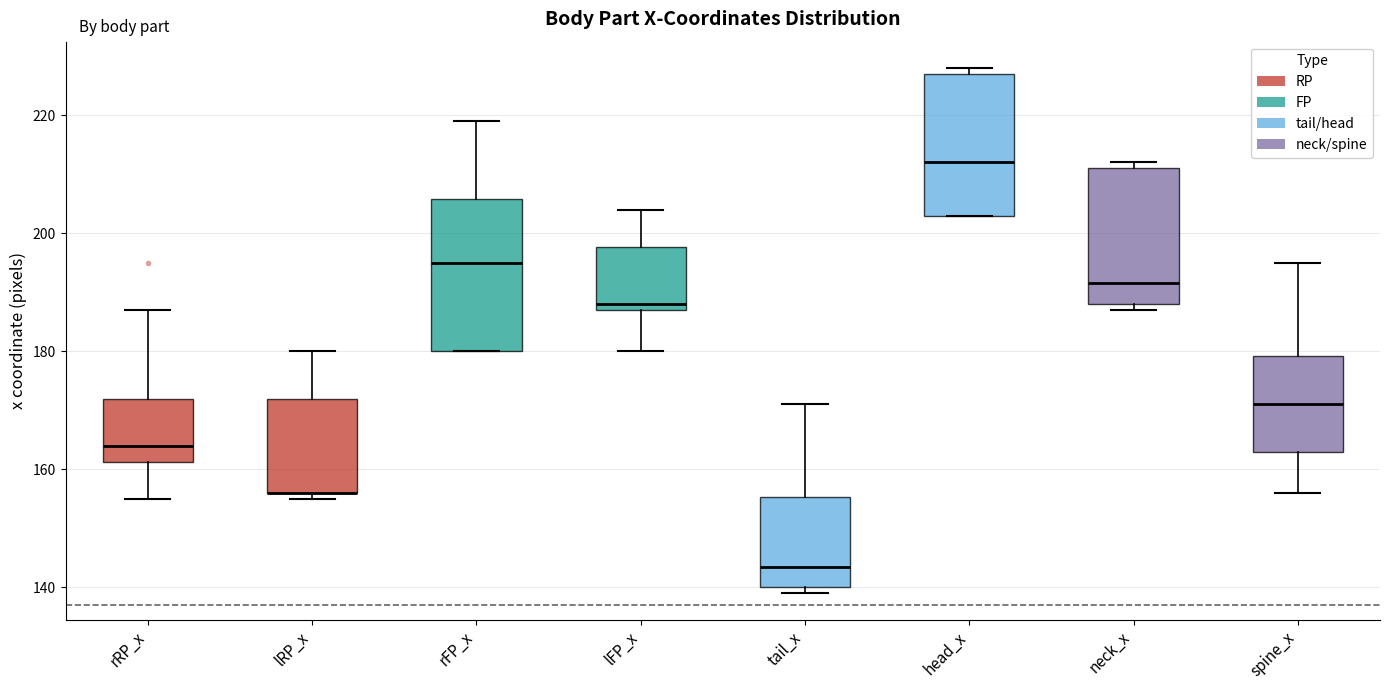

Reading left to right, transcribe this box plot: for each box, give where its median line is, the range the box spans, and where its two whiskers end, as read against the y-axis. The values are not printed on the chart, so give them approximately, as read against the axis.

rRP_x: median 164, box 162 to 172, whiskers 156 to 188
lRP_x: median 156 (drawn on the box's lower edge), box 156 to 172, whiskers 156 (just below the box's lower edge) to 180
rFP_x: median 196, box 180 to 206, whiskers 180 to 220
lFP_x: median 188 (just above the box's lower edge), box 188 to 198, whiskers 180 to 204
tail_x: median 144, box 140 to 156, whiskers 140 (just below the box's lower edge) to 172
head_x: median 212, box 204 to 228, whiskers 204 to 228 (just above the box's upper edge)
neck_x: median 192, box 188 to 212, whiskers 188 (just below the box's lower edge) to 212 (just above the box's upper edge)
spine_x: median 172, box 164 to 180, whiskers 156 to 196